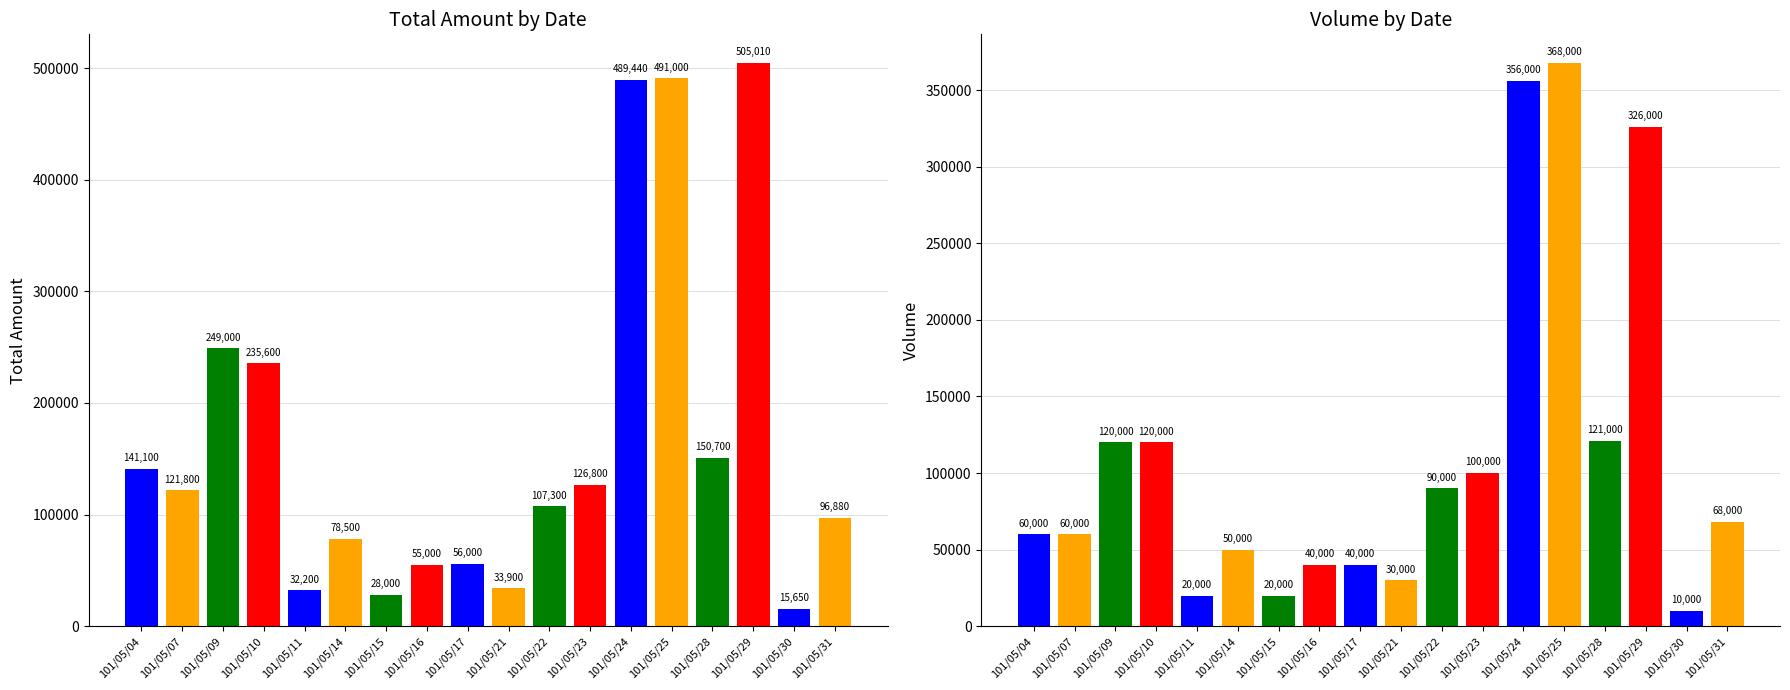

Reading left to right, transcribe all the data shown in this chart.

col_2 (Total Amount): 101/05/04=141100	101/05/07=121800	101/05/09=249000	101/05/10=235600	101/05/11=32200	101/05/14=78500	101/05/15=28000	101/05/16=55000	101/05/17=56000	101/05/21=33900	101/05/22=107300	101/05/23=126800	101/05/24=489440	101/05/25=491000	101/05/28=150700	101/05/29=505010	101/05/30=15650	101/05/31=96880
col_1 (Volume): 101/05/04=60000	101/05/07=60000	101/05/09=120000	101/05/10=120000	101/05/11=20000	101/05/14=50000	101/05/15=20000	101/05/16=40000	101/05/17=40000	101/05/21=30000	101/05/22=90000	101/05/23=100000	101/05/24=356000	101/05/25=368000	101/05/28=121000	101/05/29=326000	101/05/30=10000	101/05/31=68000